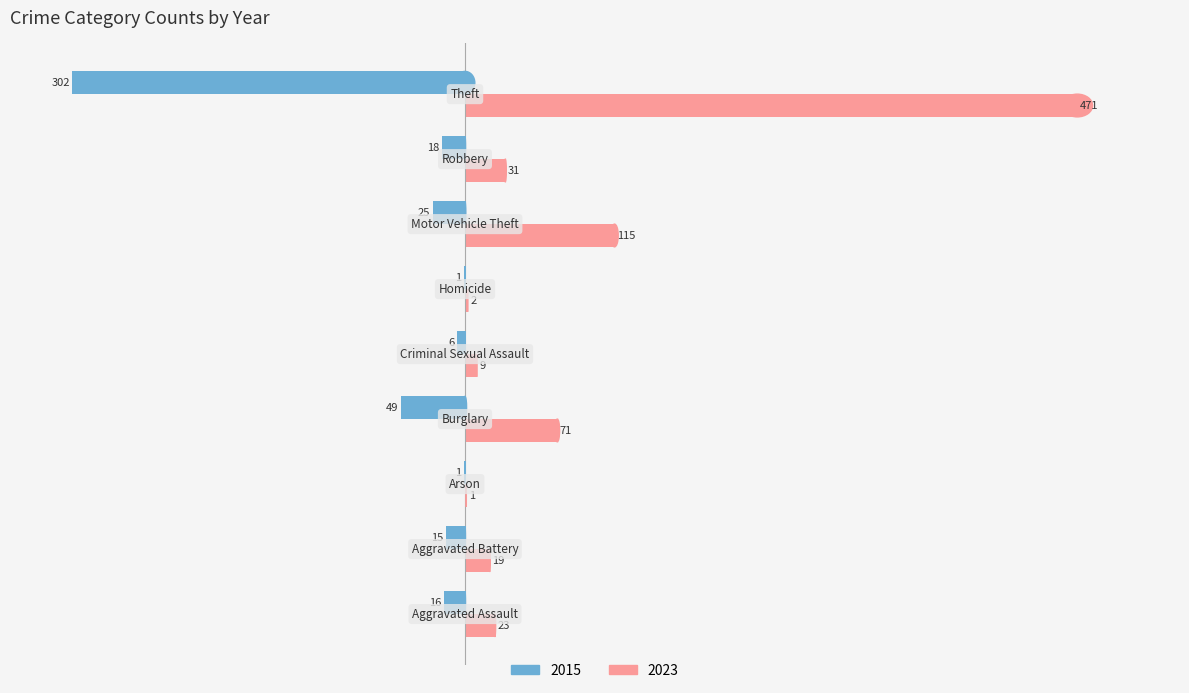

What is the sum of all 2015 values?

-433